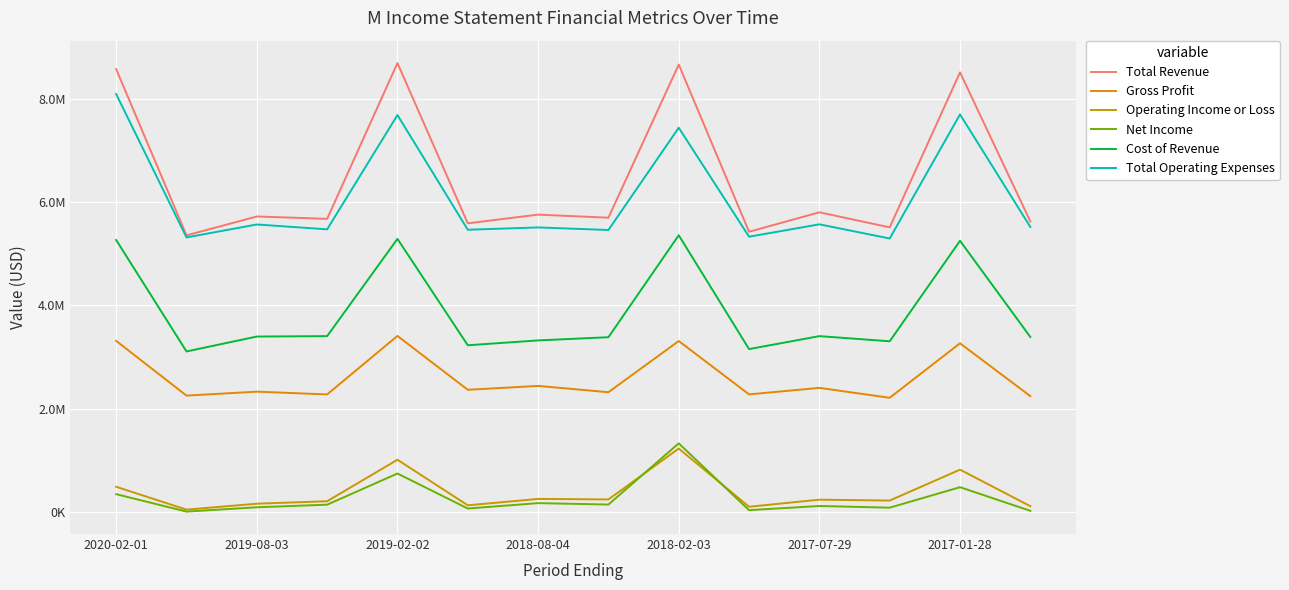

What is the sum of all Gross Profit values?

36379000